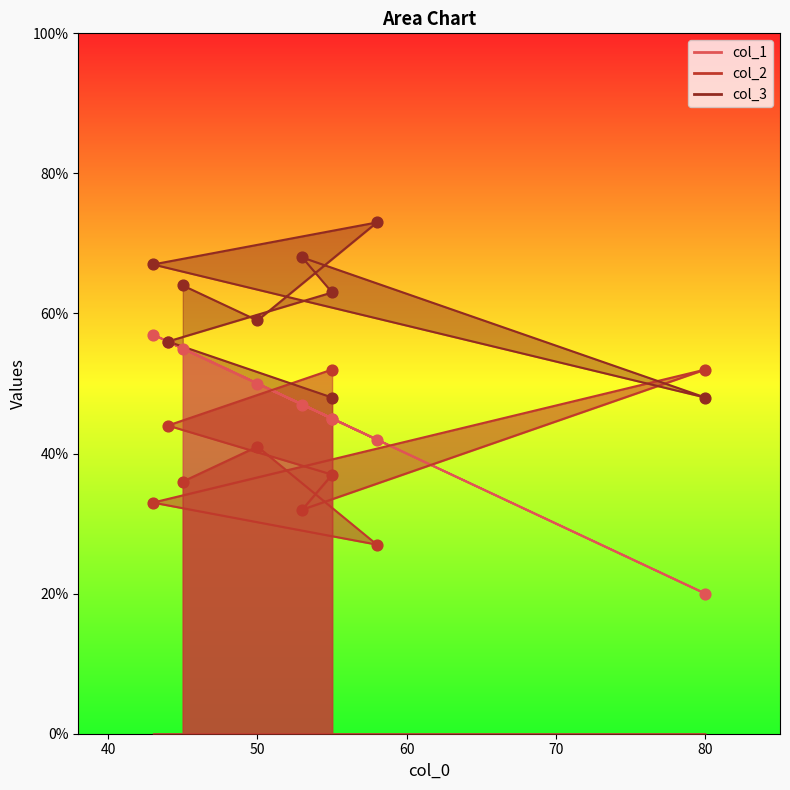

What are all the series names shown in the legend?

col_1, col_2, col_3